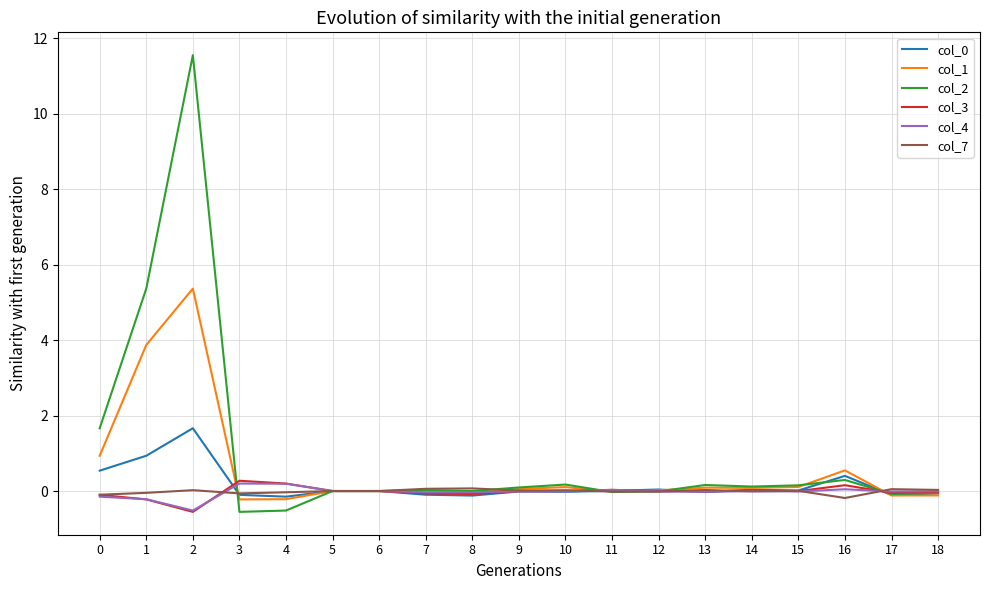

What is the difference between the maximum and minimum values in the col_2 series?

12.1